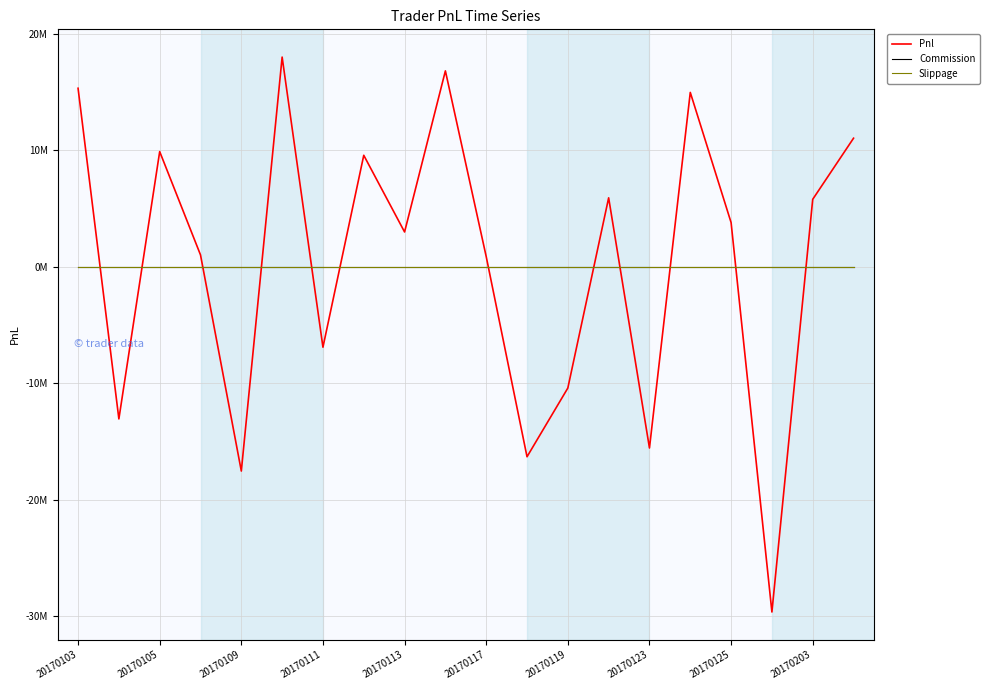

Does the chart display data point markers on the line(s)?

No